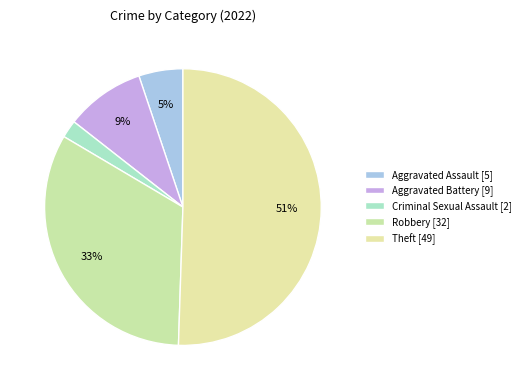

How many segments does this pie chart have?

5